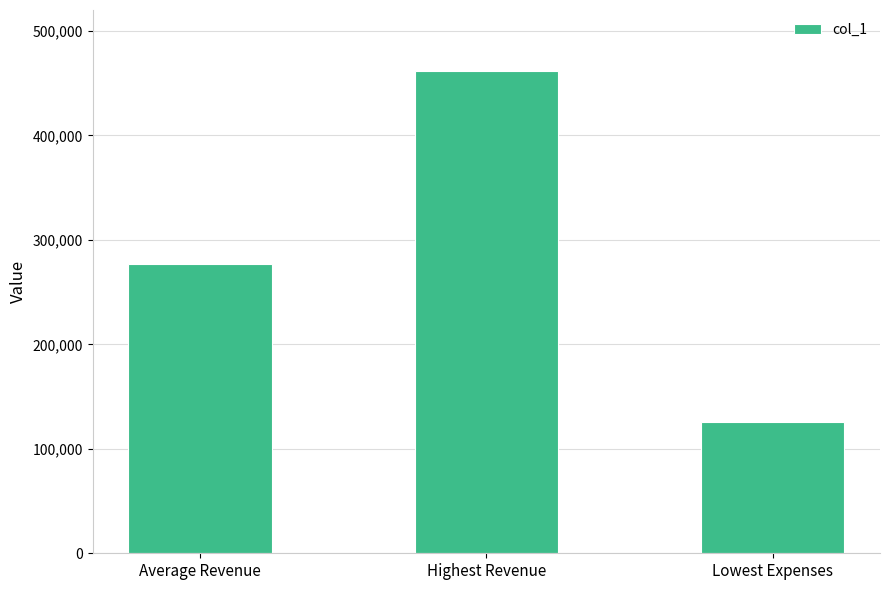

What is the difference between the maximum and second lowest values?

184227.5